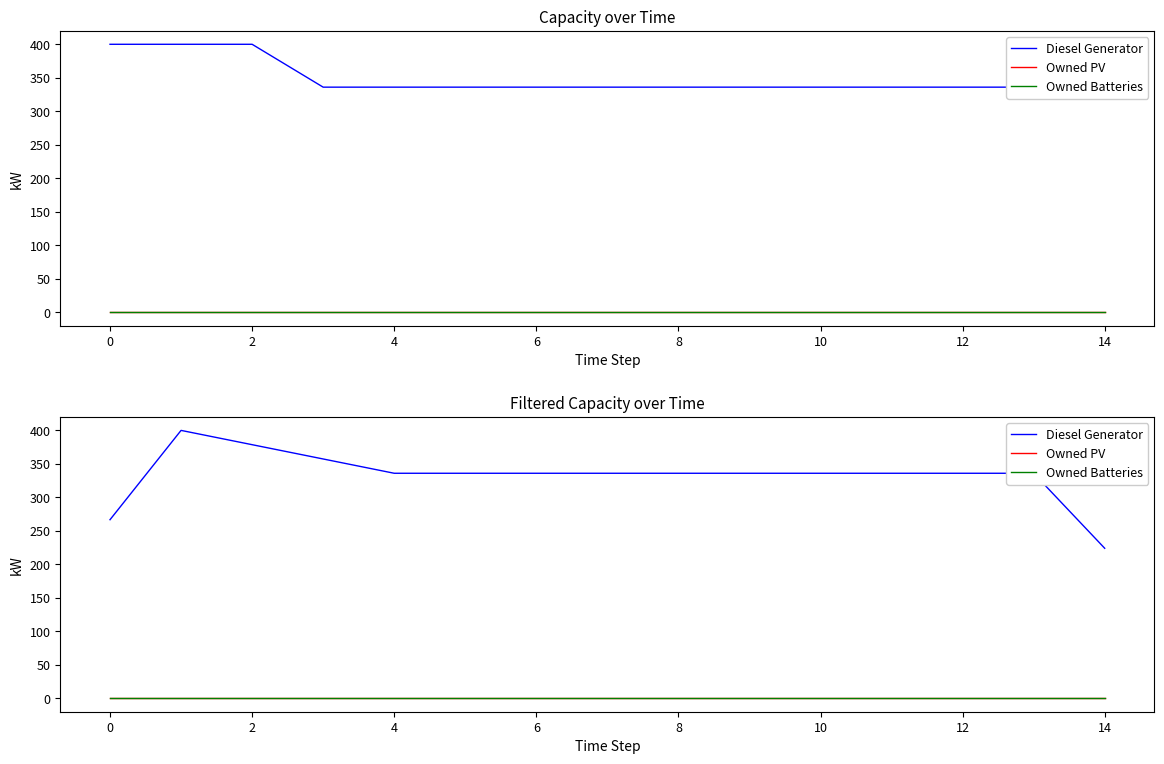

Is this an area chart (filled region under the line)?

No